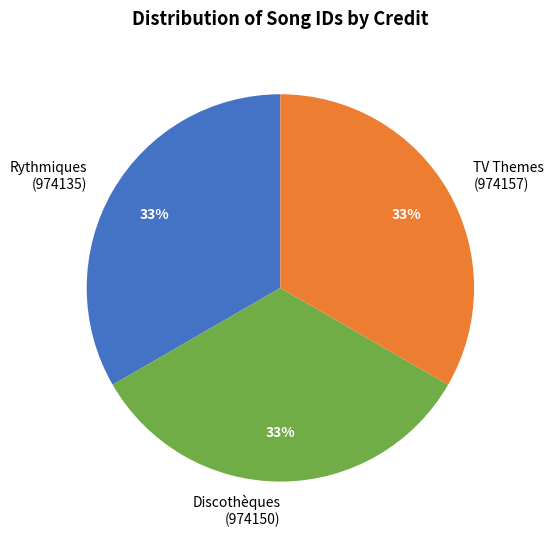

To the nearest percent, what is the average slice percentage?

33%